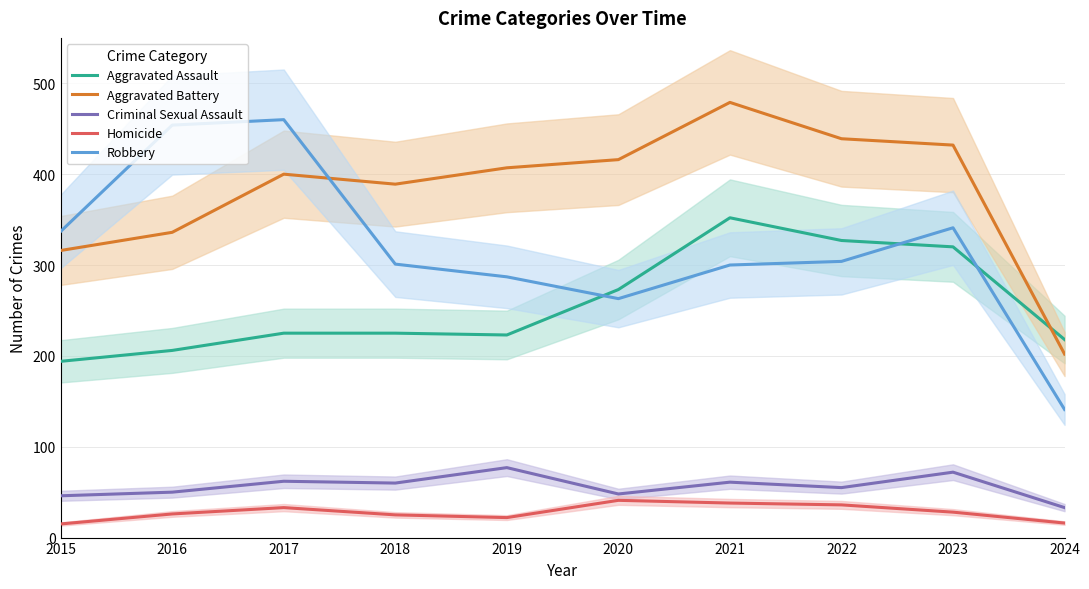

How many lines are shown in the chart?

5